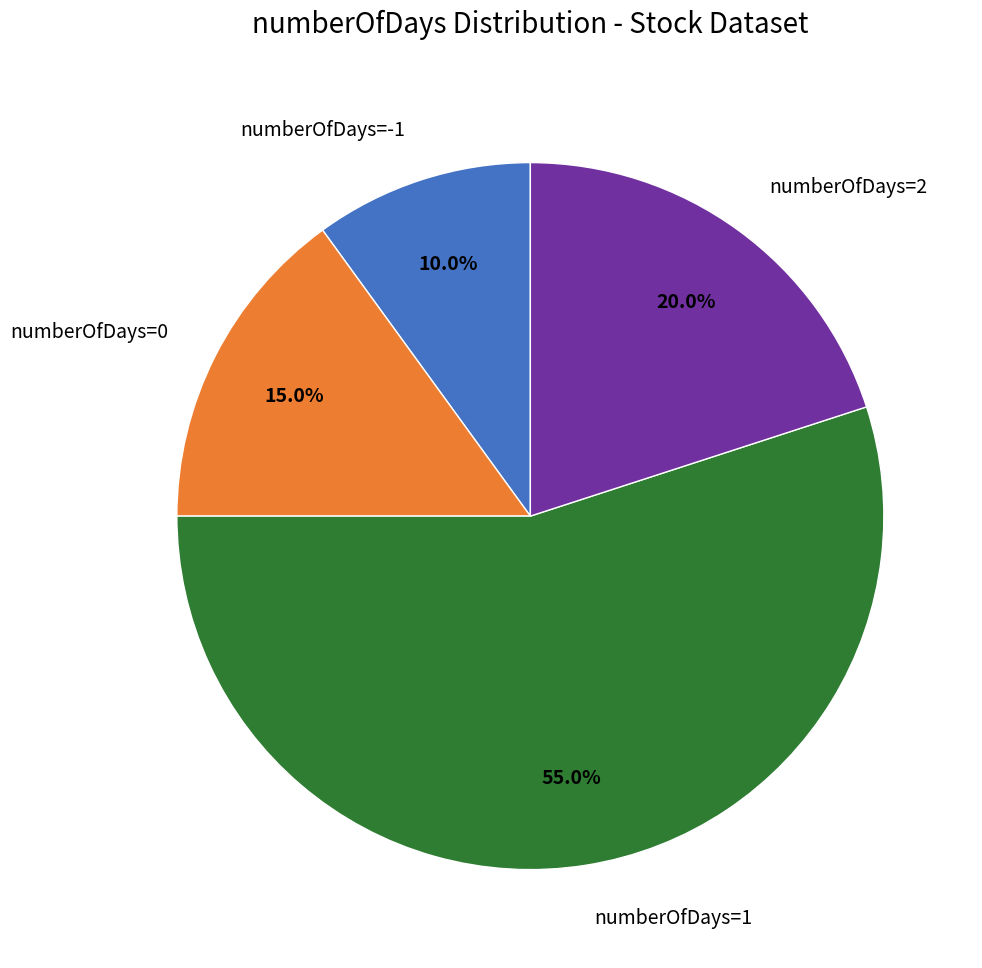

Which has a higher value, numberOfDays=2 or numberOfDays=1?

numberOfDays=1